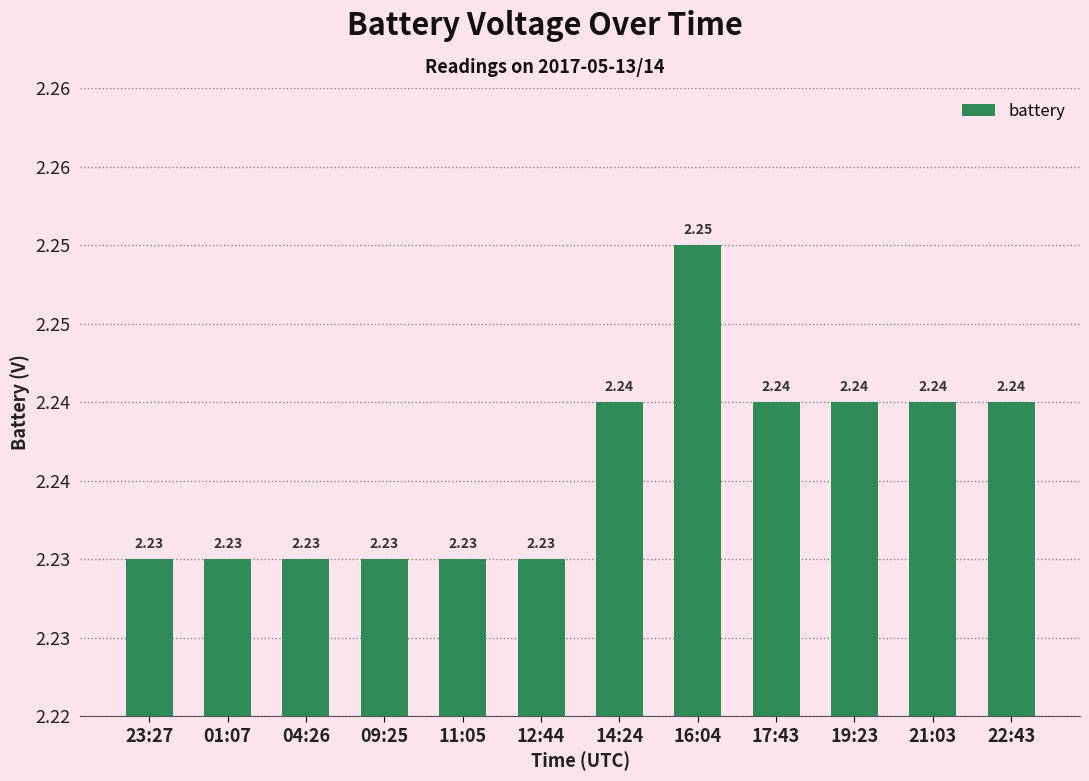

Are the bars grouped side by side (vs. stacked)?

No